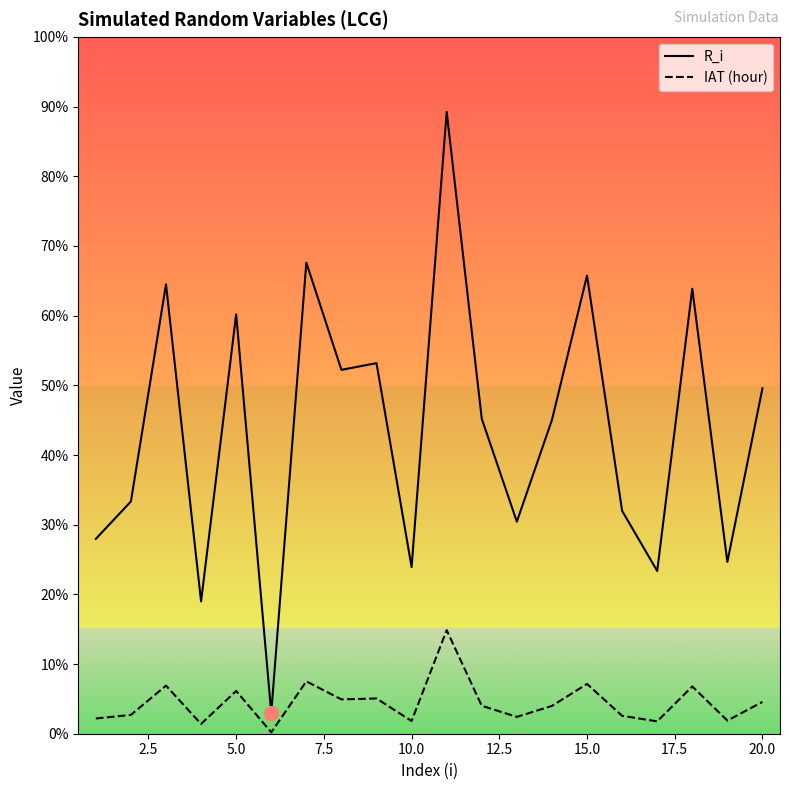

What is the sum of all IAT (hour) values?

0.9